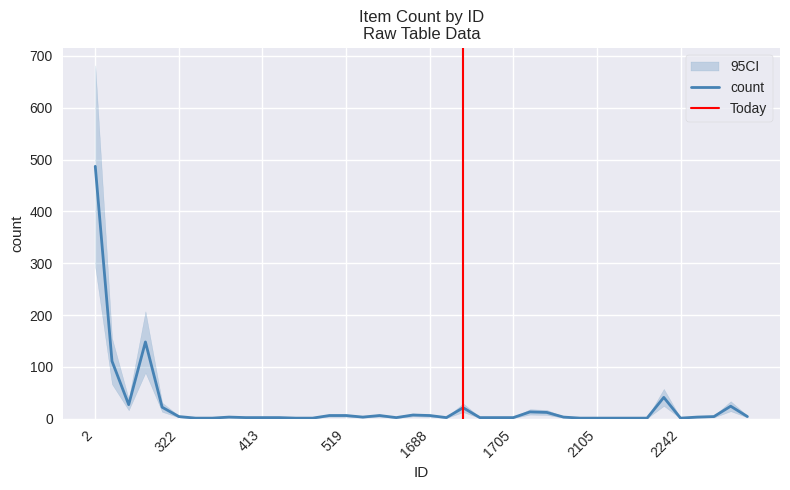

Is it true that the value at 259 is 27?

True